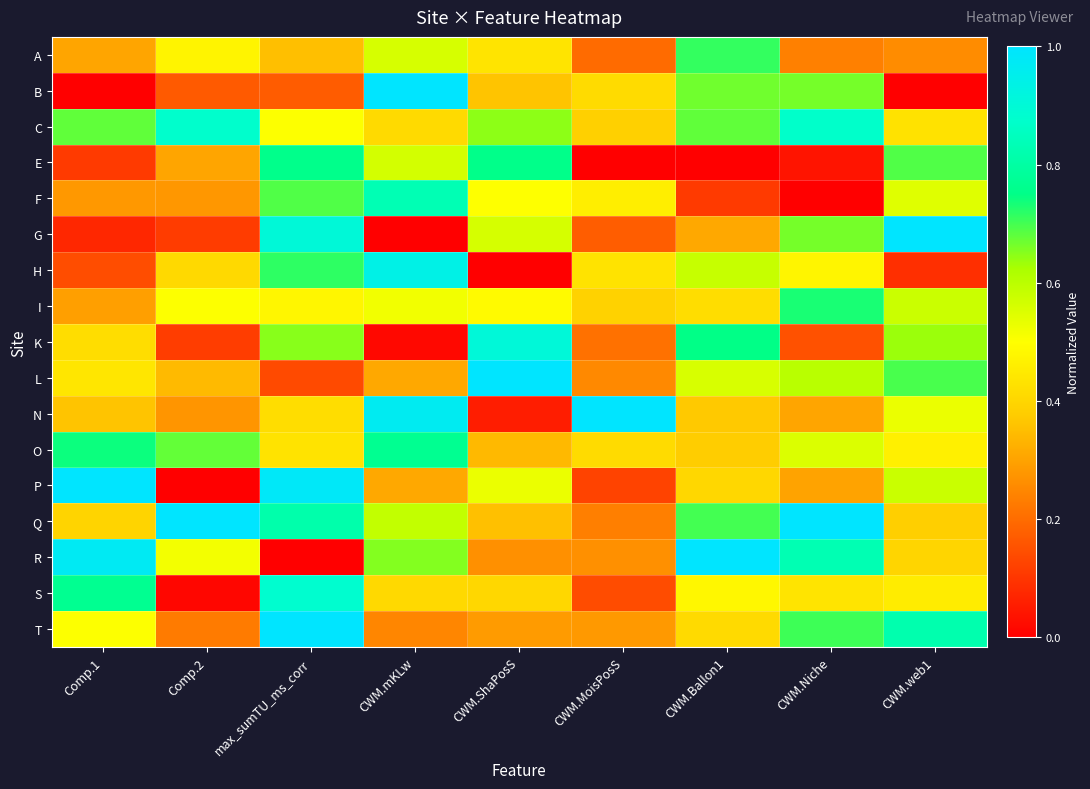

At which category is the sum across all series the highest?

max_sumTU_ms_corr